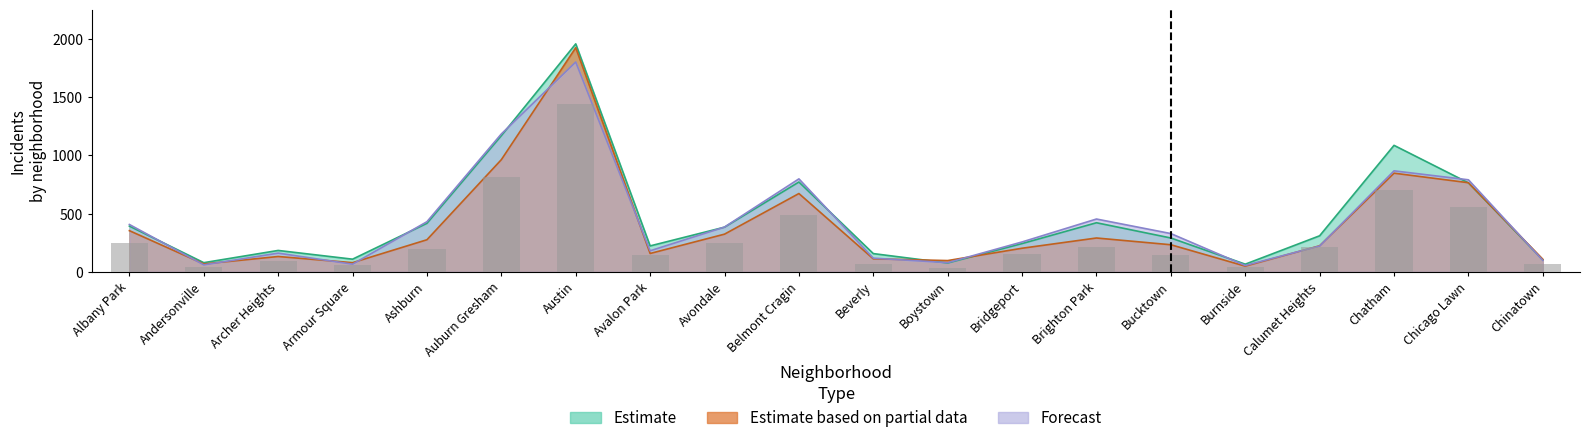

Is it true that 2016 equals 1313 at Auburn Gresham?

False